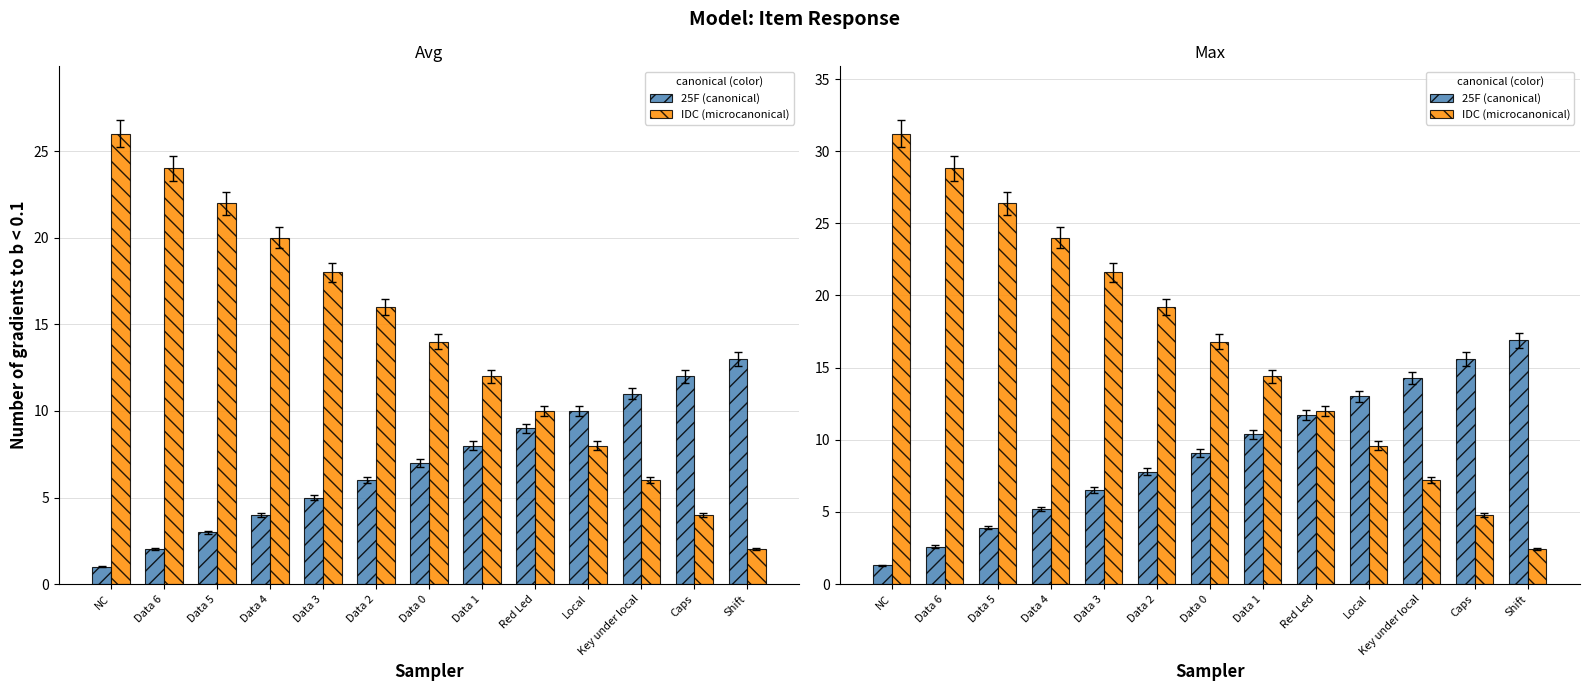

Which category has the highest value in the 25F (canonical) series?

Shift